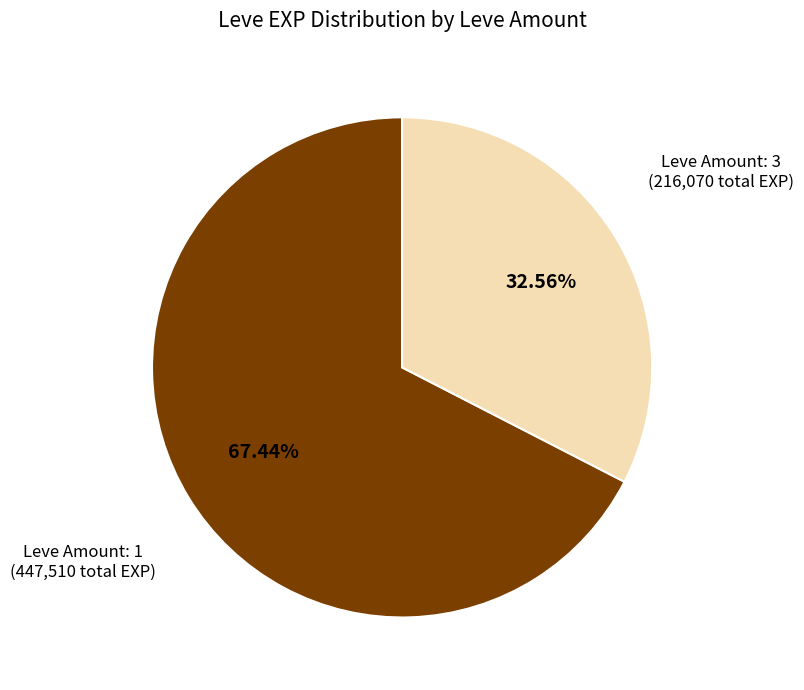

Is there any slice that represents more than half of the pie?

Yes